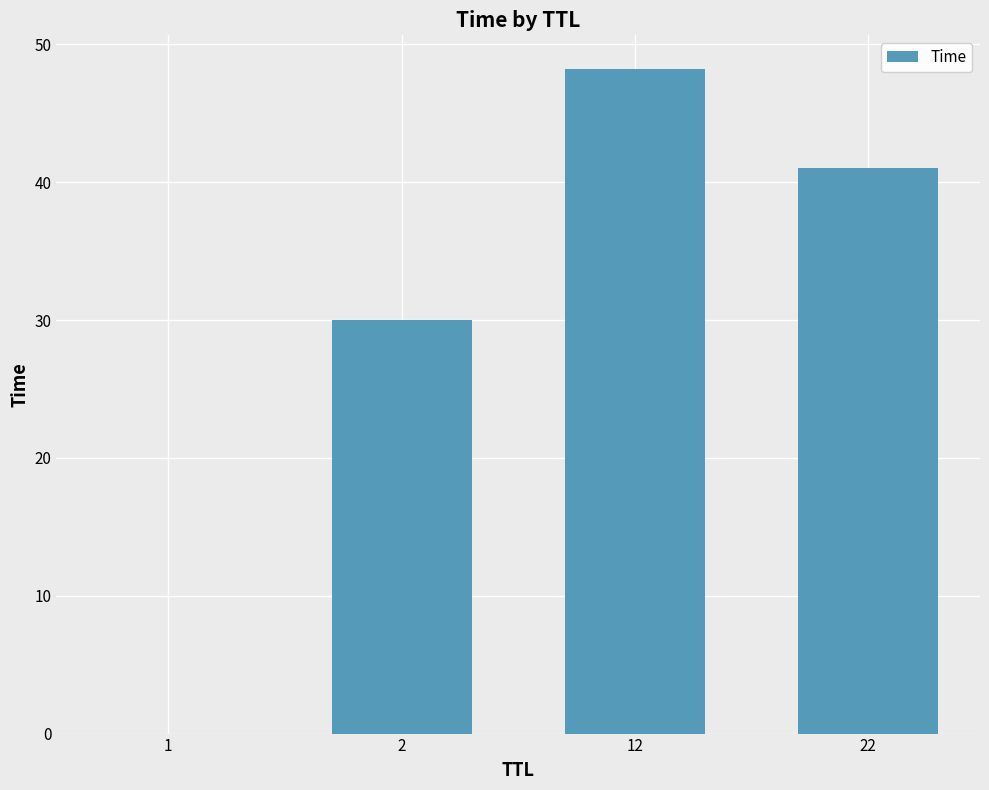

What is the sum of all values?

119.3